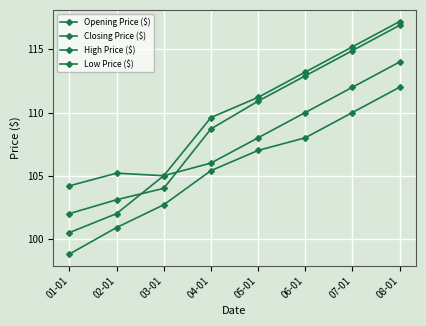

Which series has the largest total across all categories?

High Price ($)